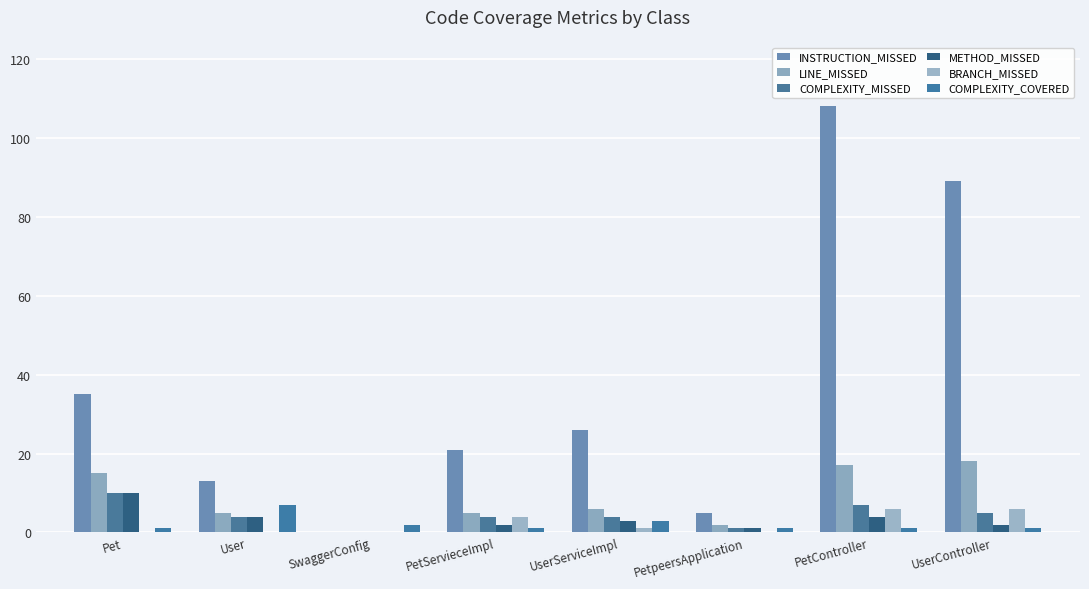

How many BRANCH_MISSED values are between 0 and 6?

8